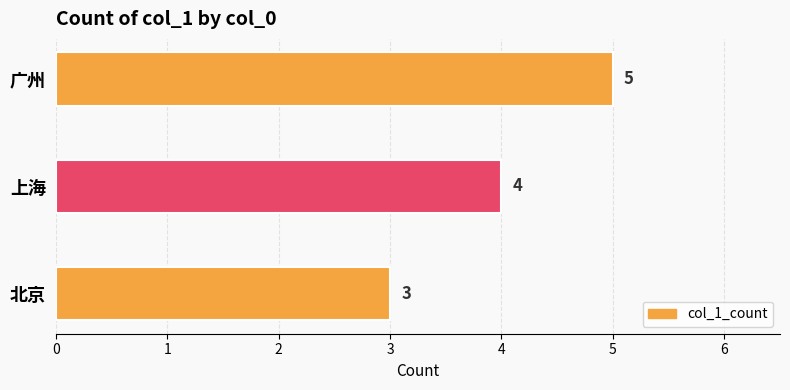

The value at 广州 is 5. True or false?

True